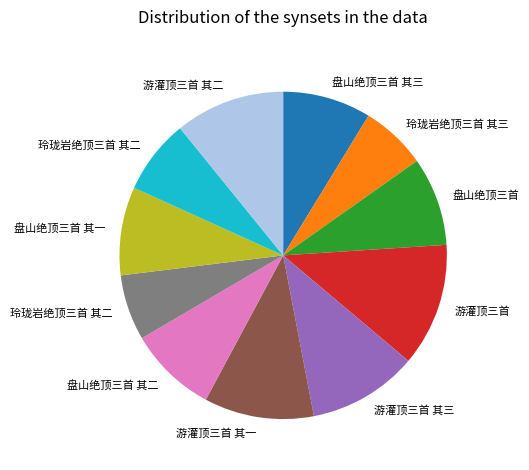

How many slices are in this pie chart?

11